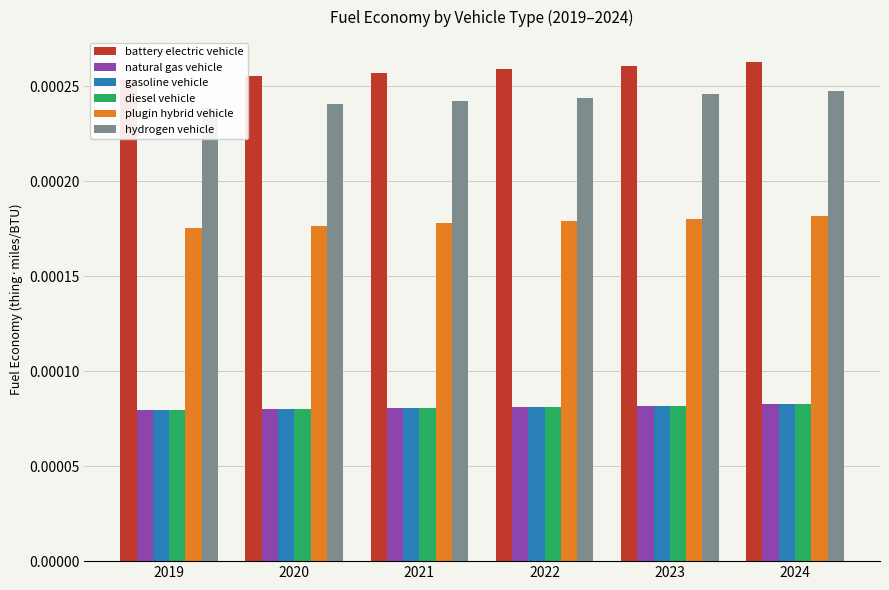

How many bars are there in each group?

6